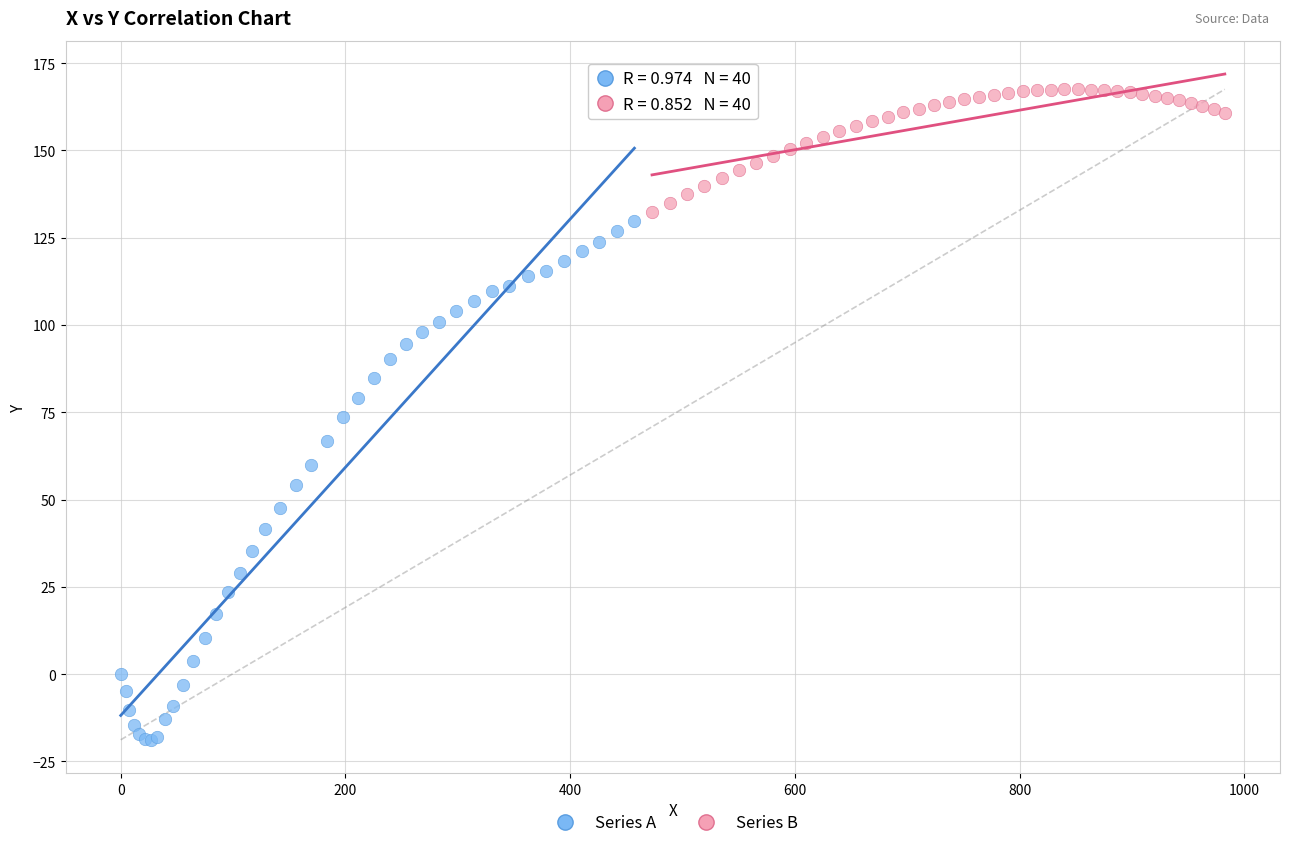

Which series reaches the minimum Y coordinate?

Series A